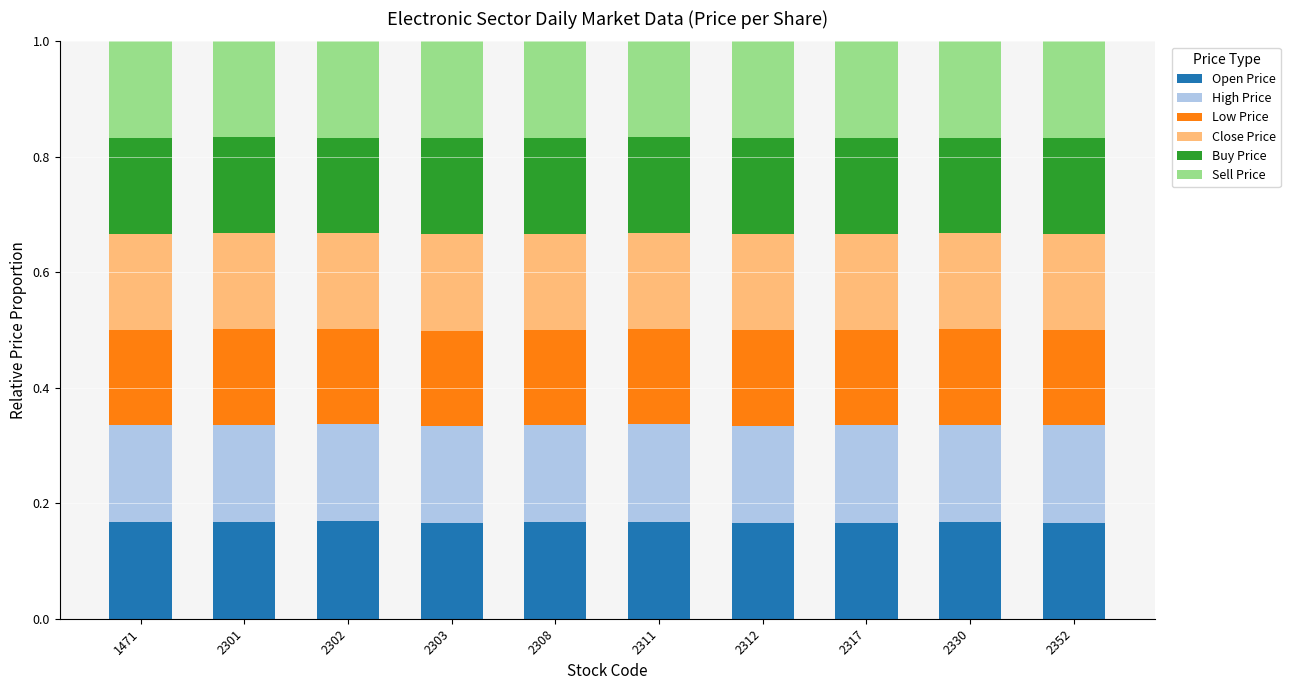

Count the Open Price values in the range 0 to 1.

10